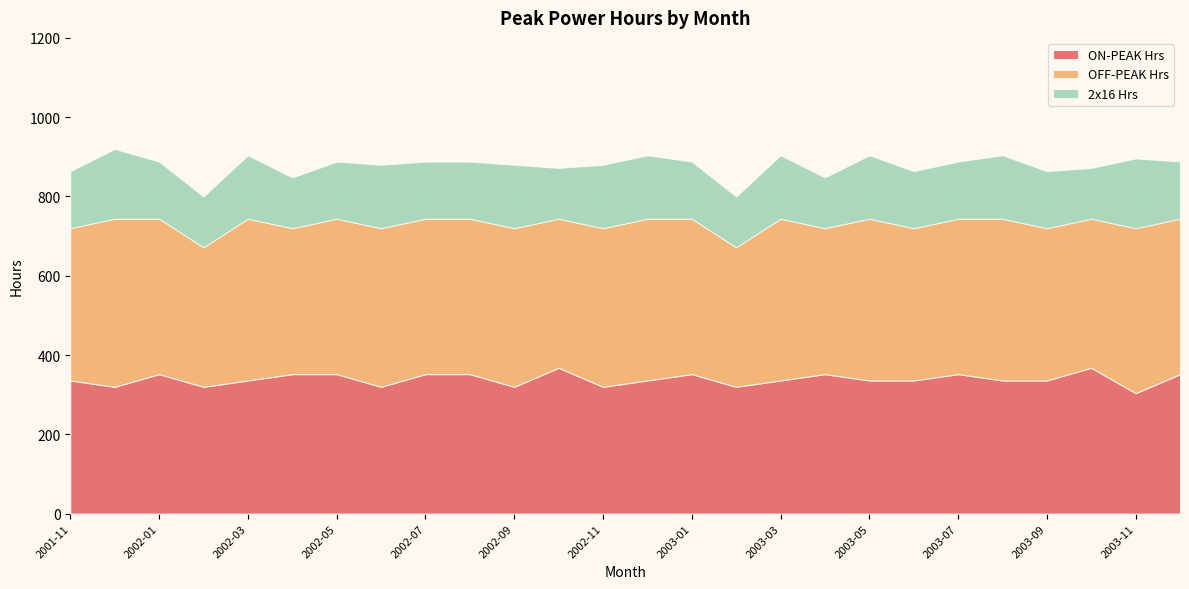

Which series has the largest total across all categories?

OFF-PEAK Hrs